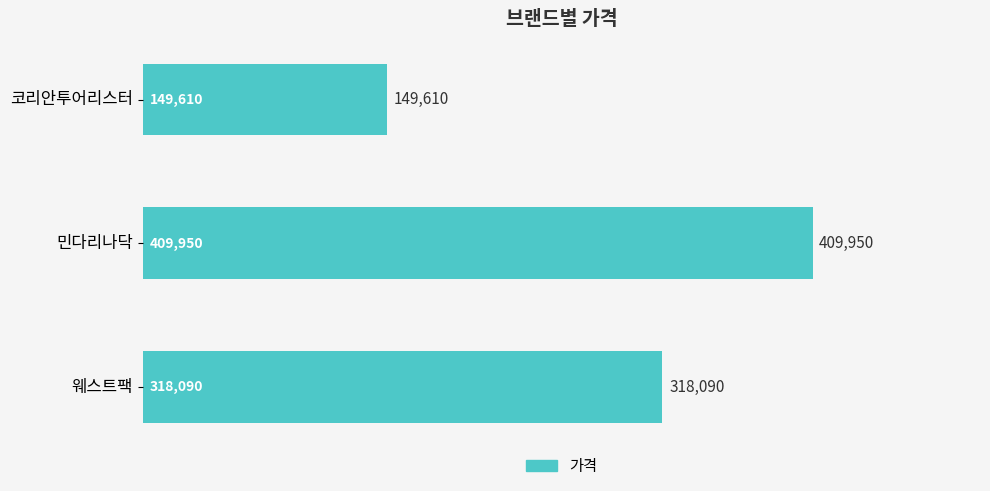

What is the difference between the maximum and minimum values?

260340